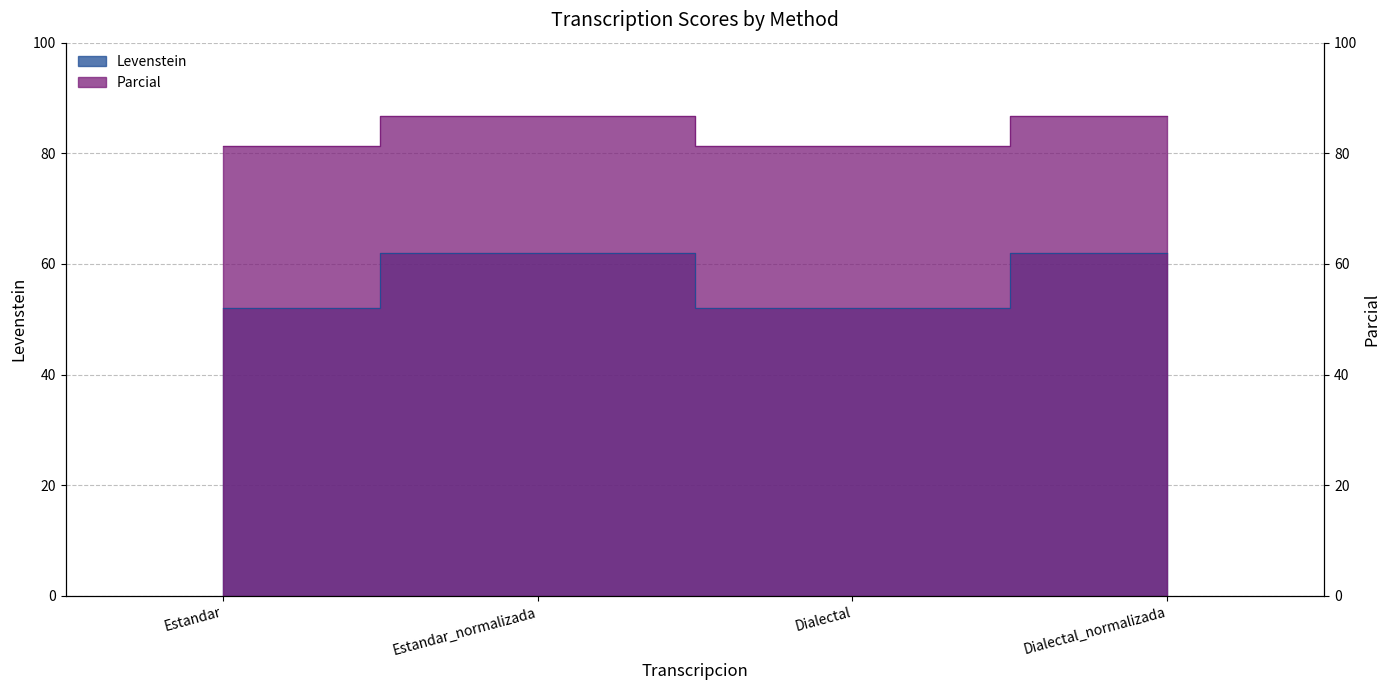

True or false: Levenstein and Parcial cross at least once.

False